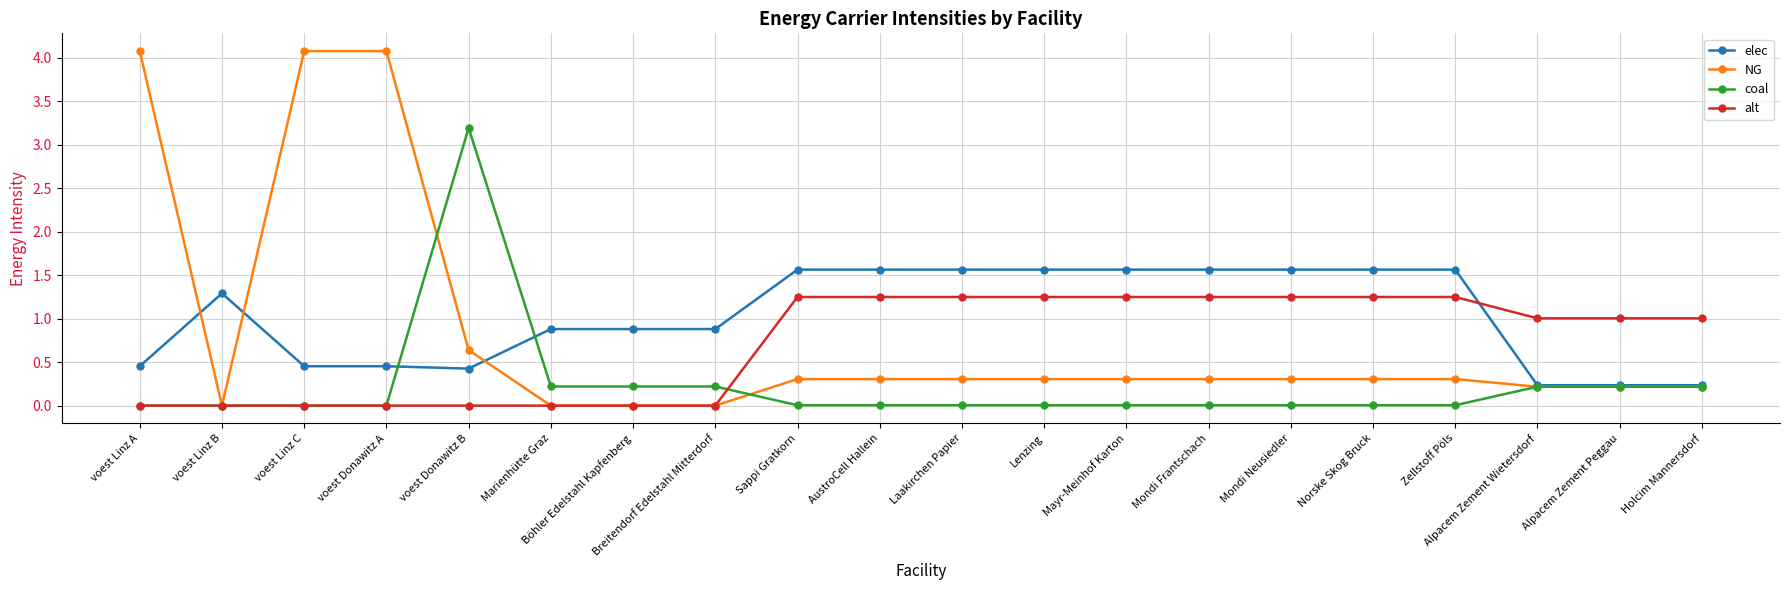

Rank the series at Sappi Gratkorn from lowest to highest value.

coal, NG, alt, elec